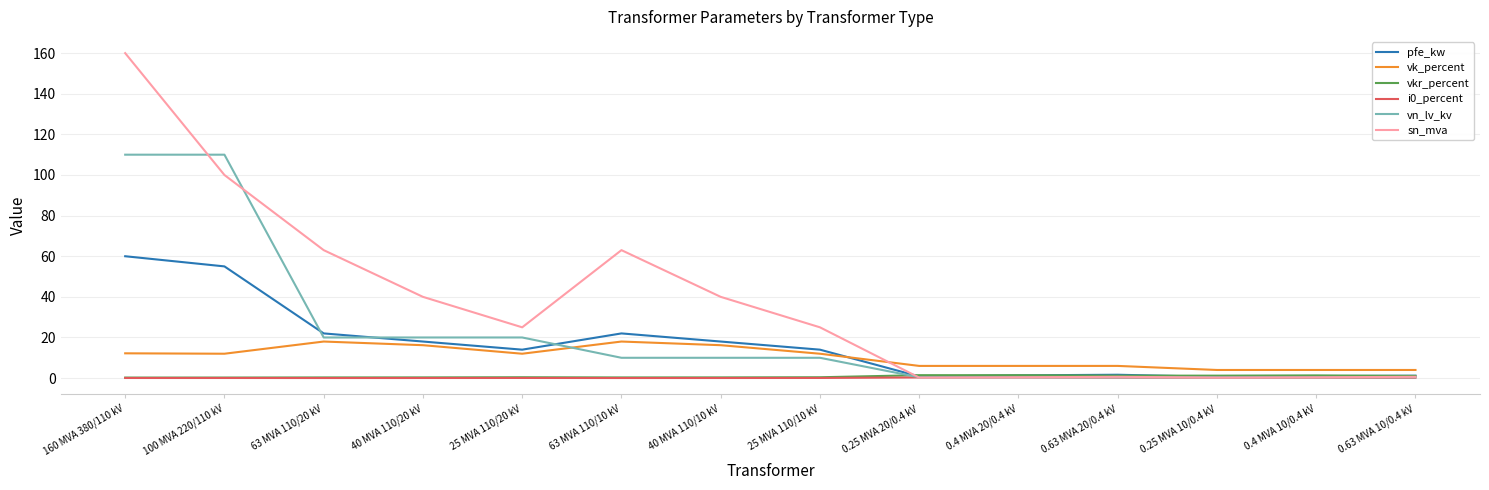

What is the highest value of the pfe_kw series?

60.0